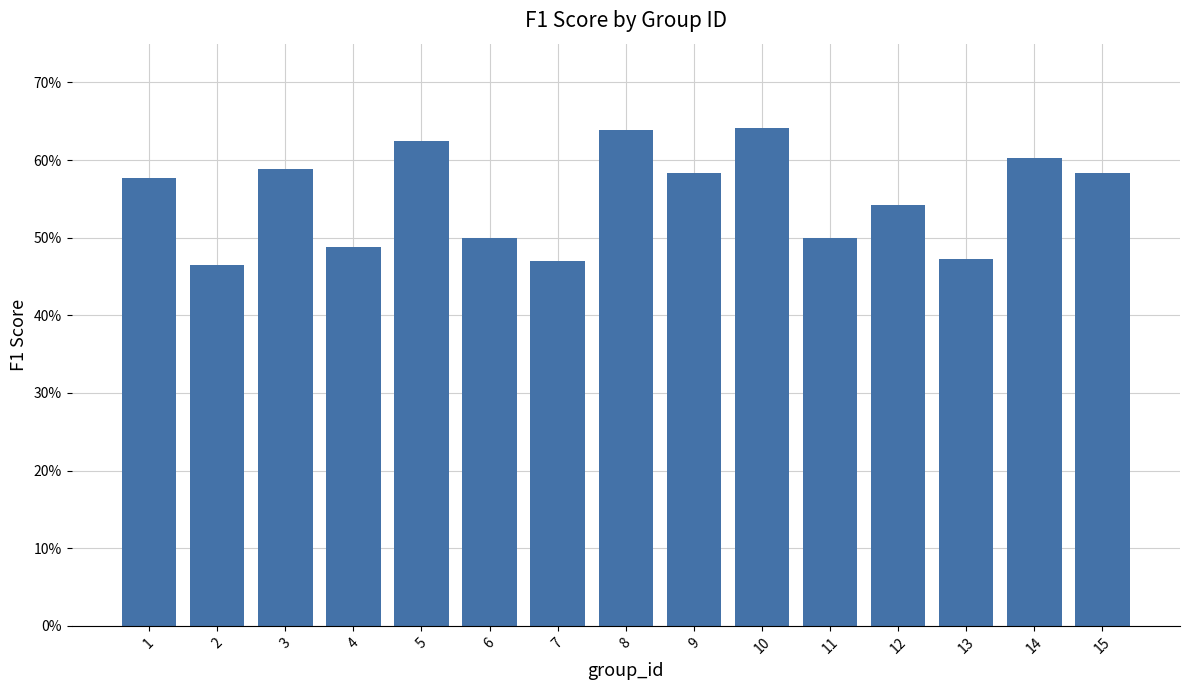

What is the change in value from 12 to 14?

+0.1